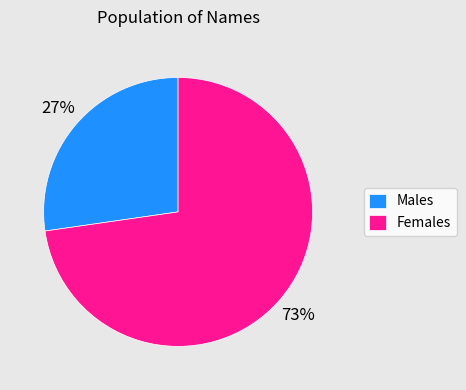

Combined, do Females and Males account for over 50%?

Yes